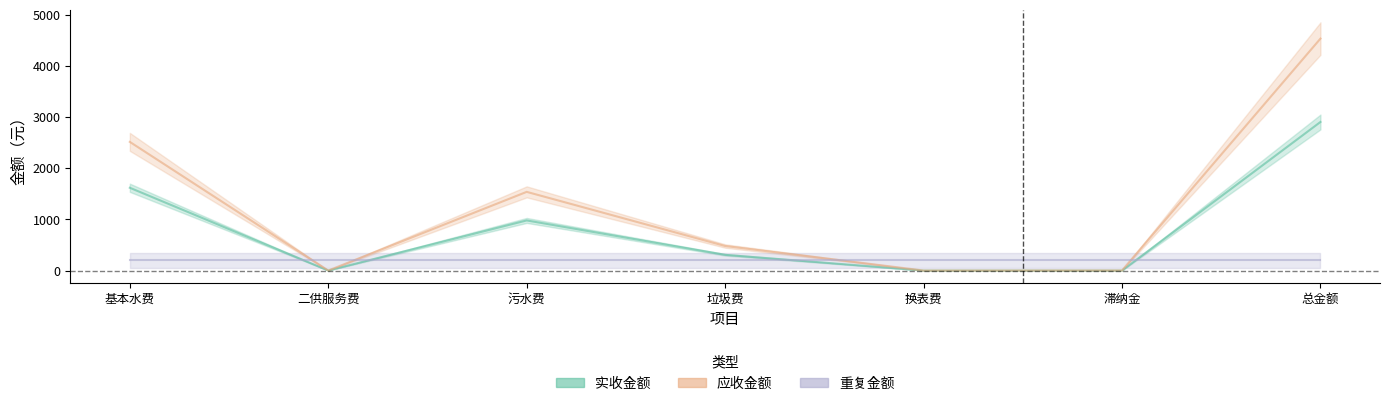

Which series has the largest range (max minus min)?

应收金额